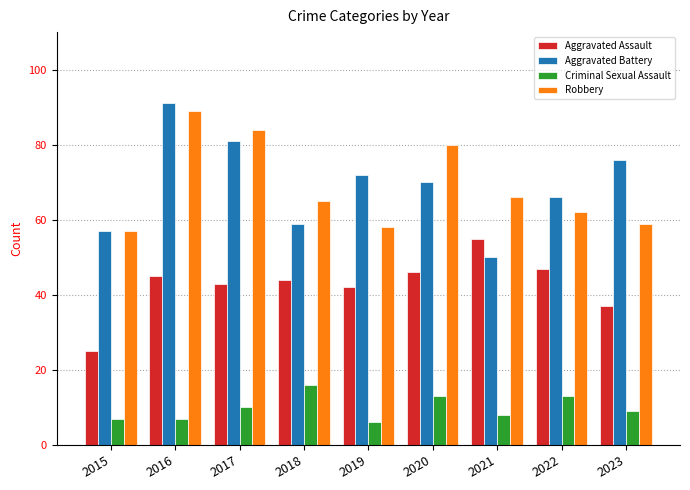

At which category is the sum across all series the highest?

2016